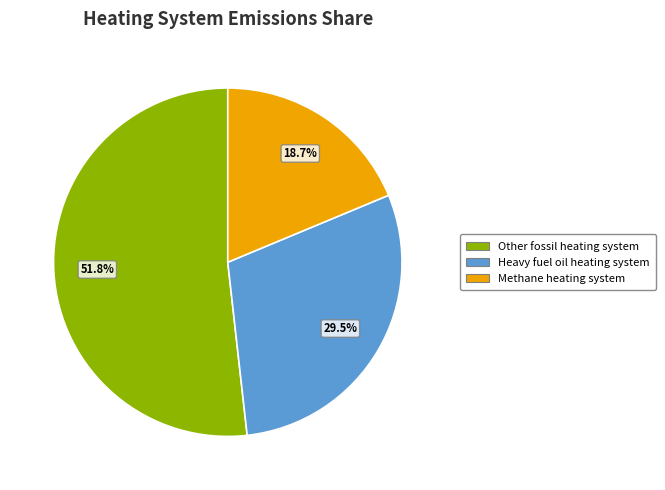

Is there any slice that represents more than half of the pie?

Yes